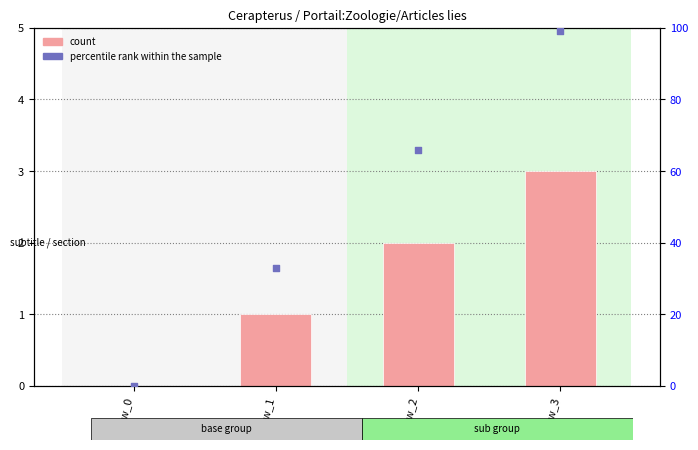

At which category is the sum across all series the highest?

row_3